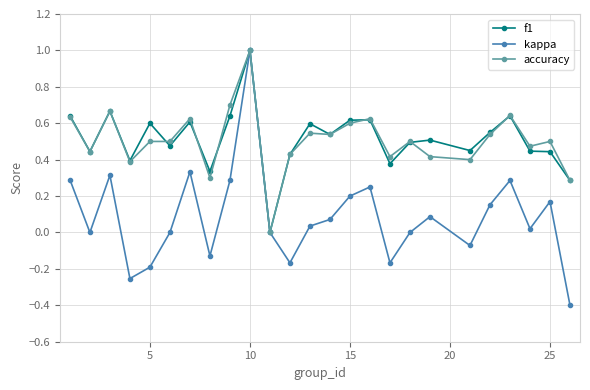

What is the maximum value for kappa?

1.0